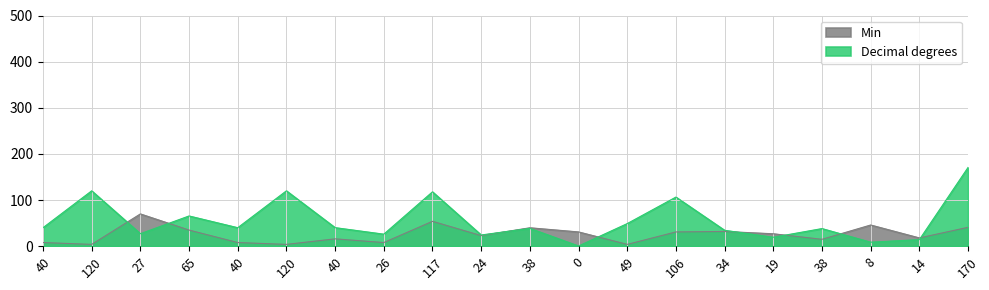

List the series in order of their overall mean, lowest first.

Min, Decimal degrees